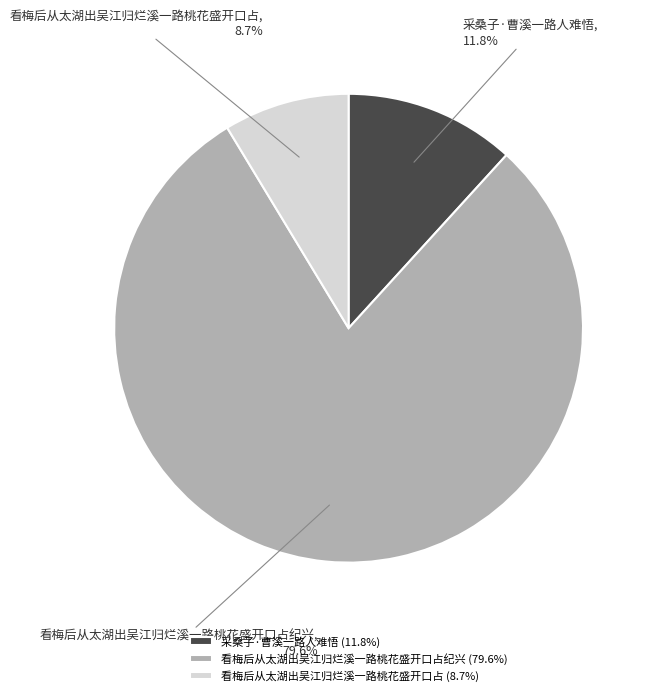

Does 采桑子·曹溪一路人难悟 represent more than half of the total?

No